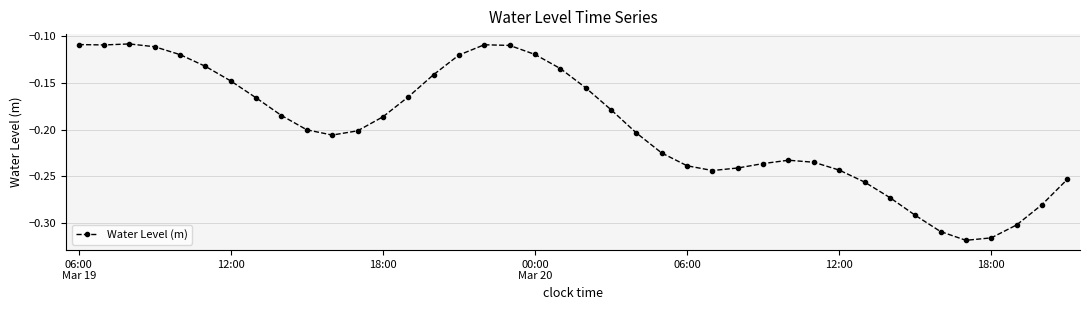

True or false: there are more than 1 points higher than both neighbors.

True